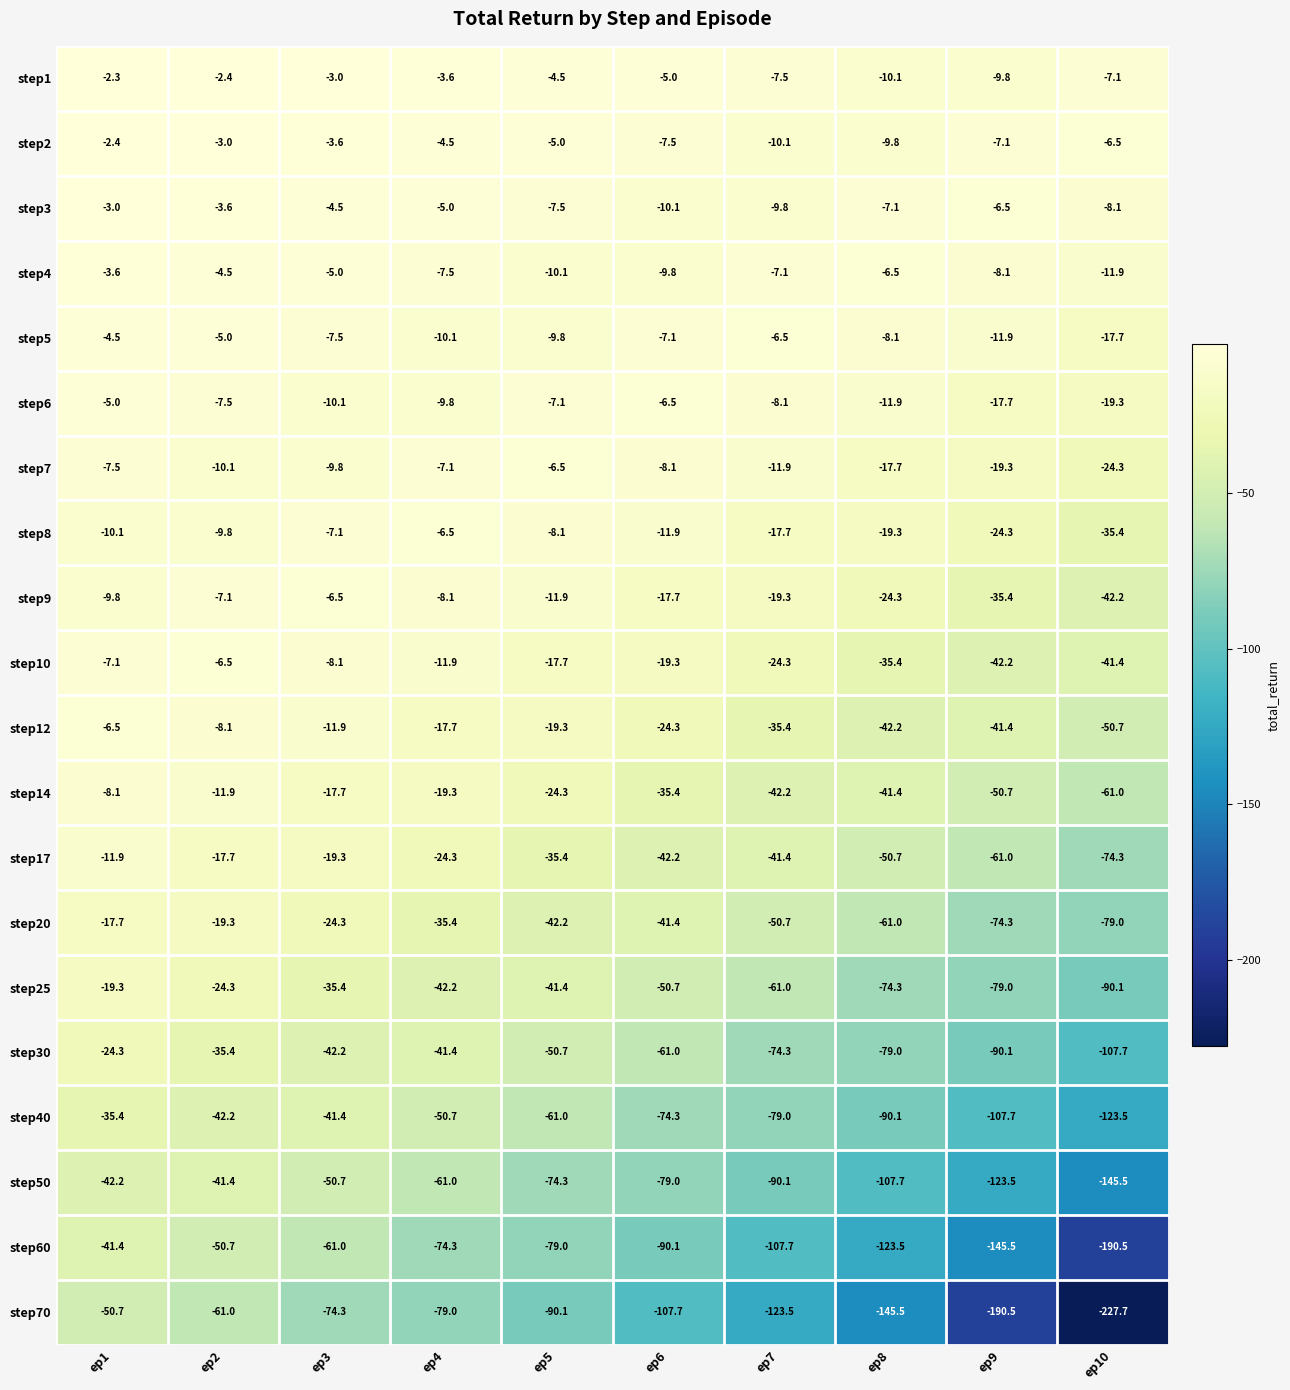

What is the difference between the highest and lowest values at ep5?

85.6